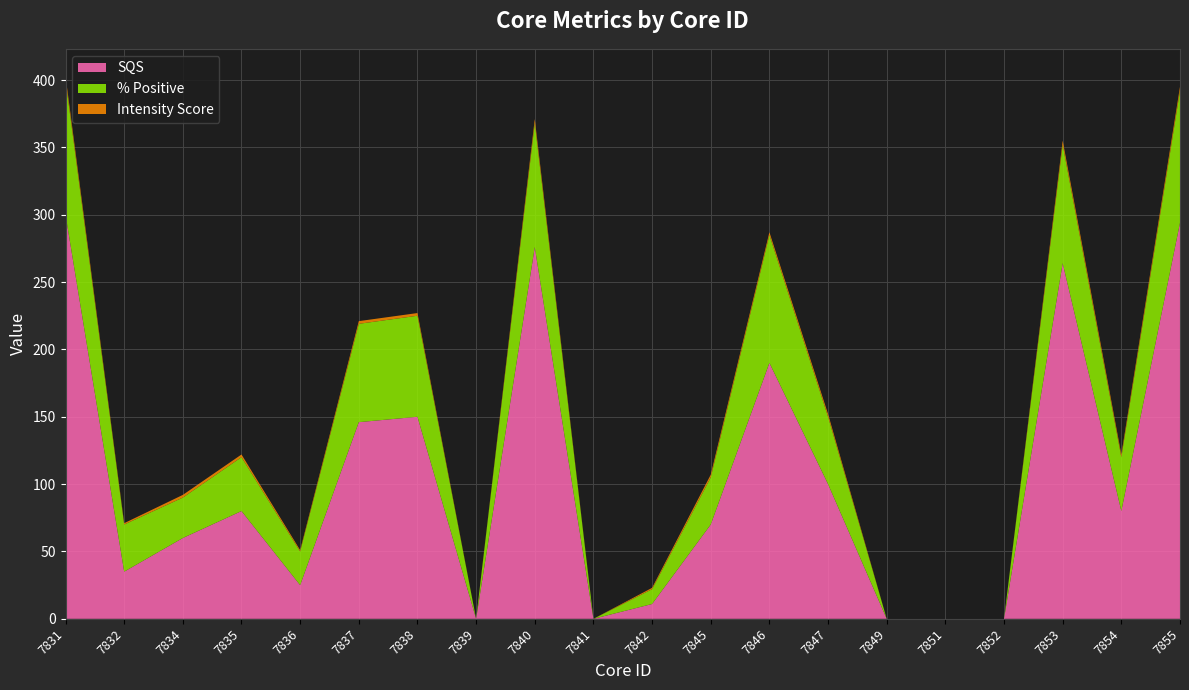

Reading left to right, transcribe all the data shown in this chart.

SQS: 300	35	60	80	25	146	150	0	276	0	11	70	190	100	0	0	0	264	80	294
% Positive: 100	35	30	40	25	73	75	0	92	0	11	35	95	50	0	0	0	88	40	98
Intensity Score: 3	1	2	2	1	2	2	0	3	0	1	2	2	2	0	0	0	3	2	3